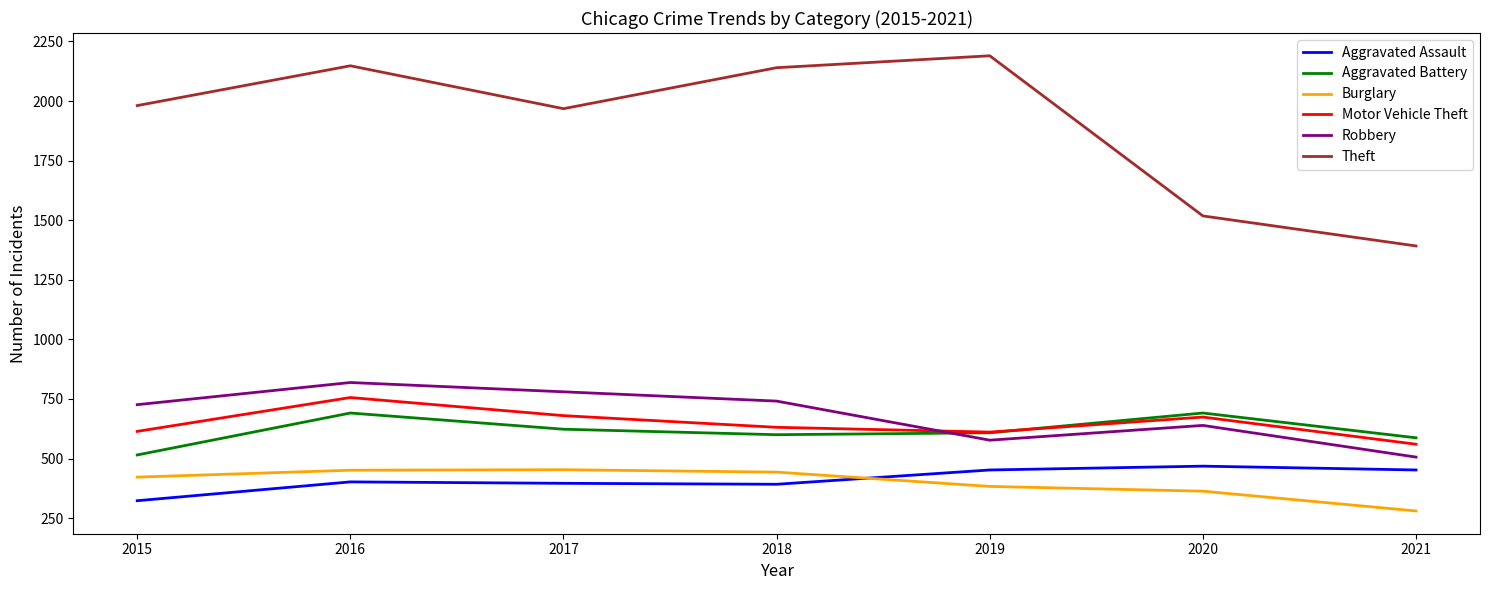

At 2015, list the series in order from largest to smallest.

Theft, Robbery, Motor Vehicle Theft, Aggravated Battery, Burglary, Aggravated Assault